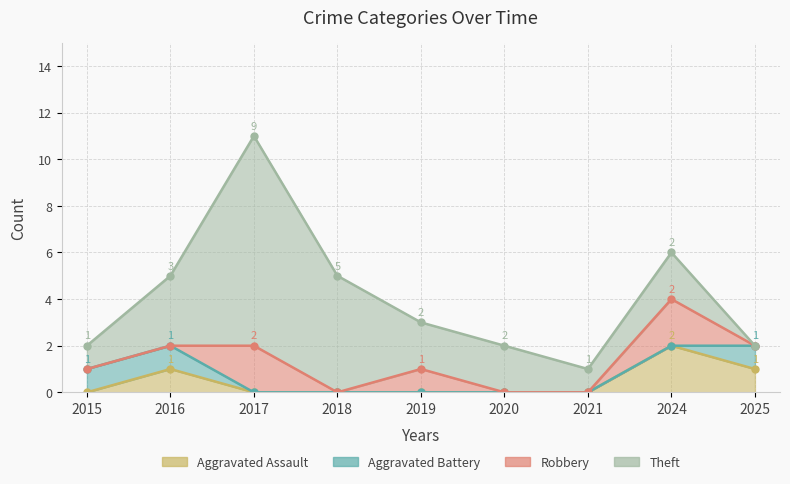

What is the difference between the maximum and second lowest values in the Theft series?

8